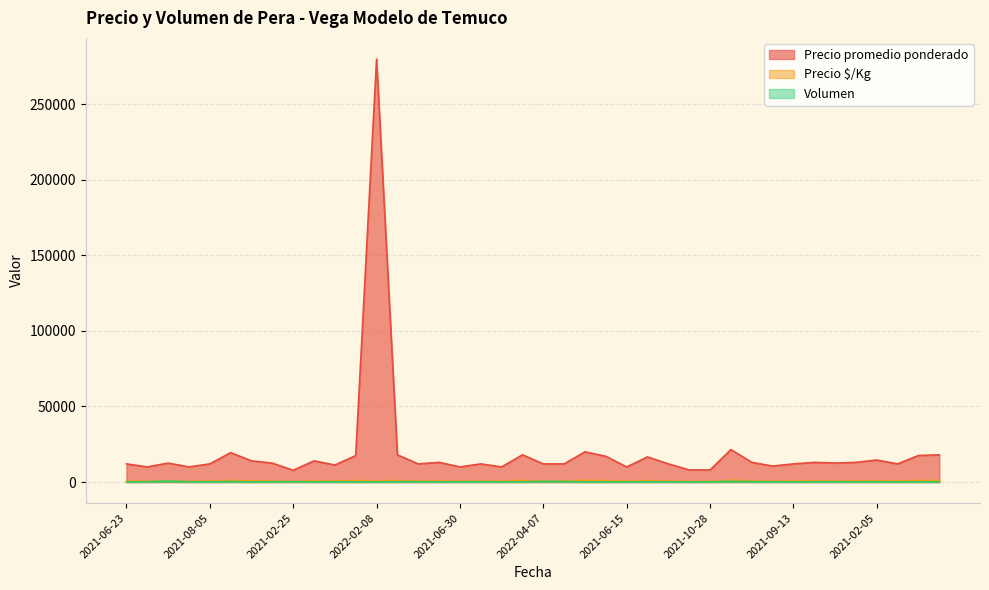

True or false: Precio promedio ponderado and Precio $/Kg intersect in this chart.

False